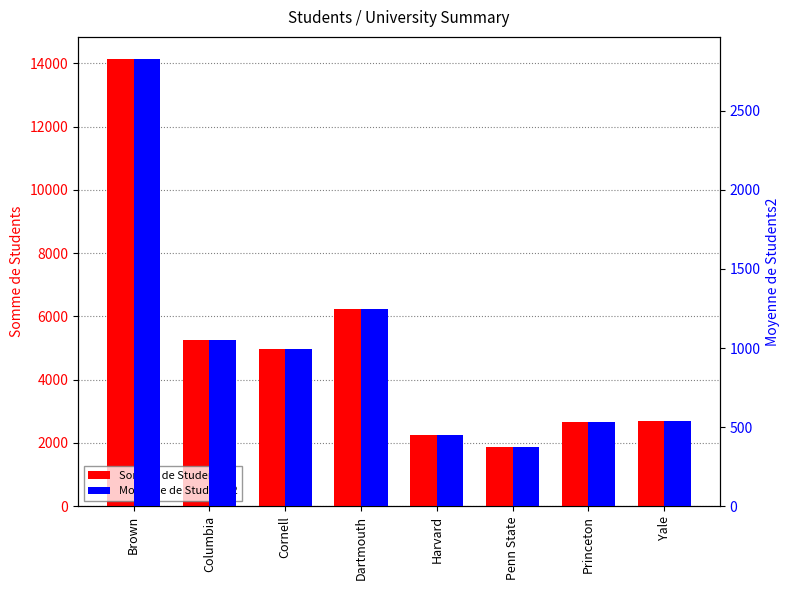

True or false: Moyenne de Students2 has a value of 377.4 at Penn State.

True